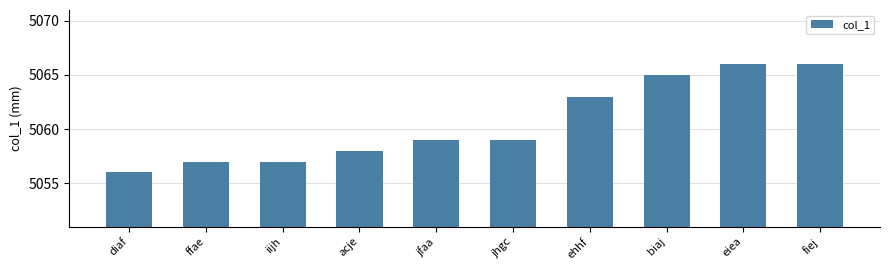

Approximately how many times larger is the value at jhgc compared to ffae?

1.0